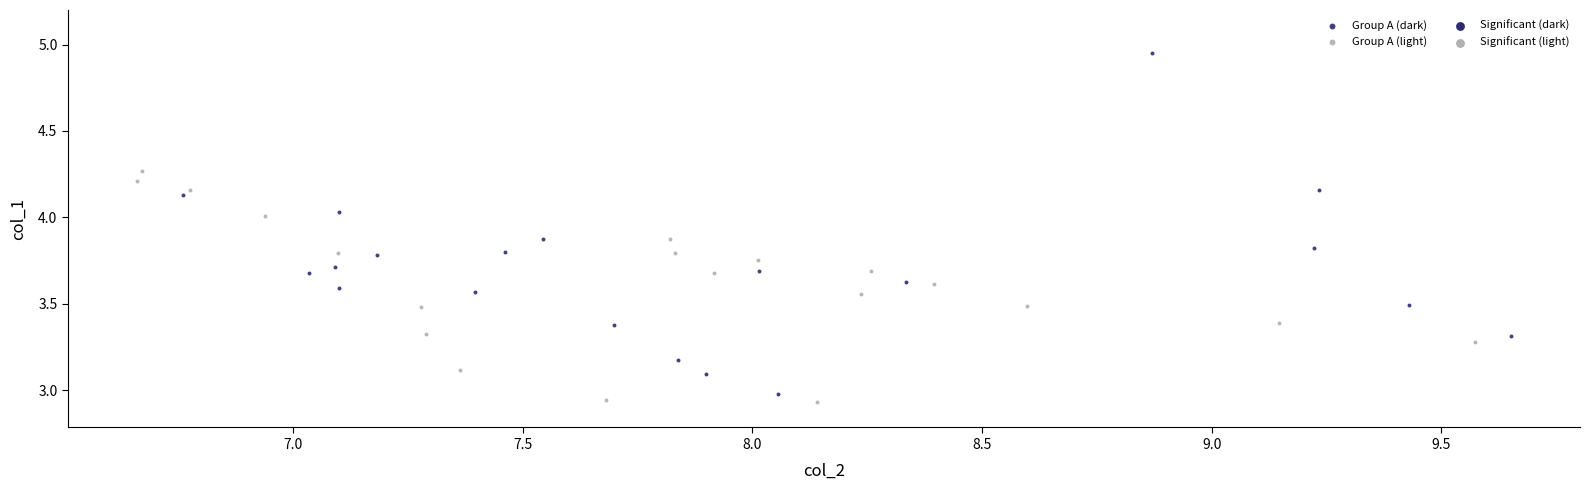

Which series has the largest Y range (max minus min)?

Group A (dark)